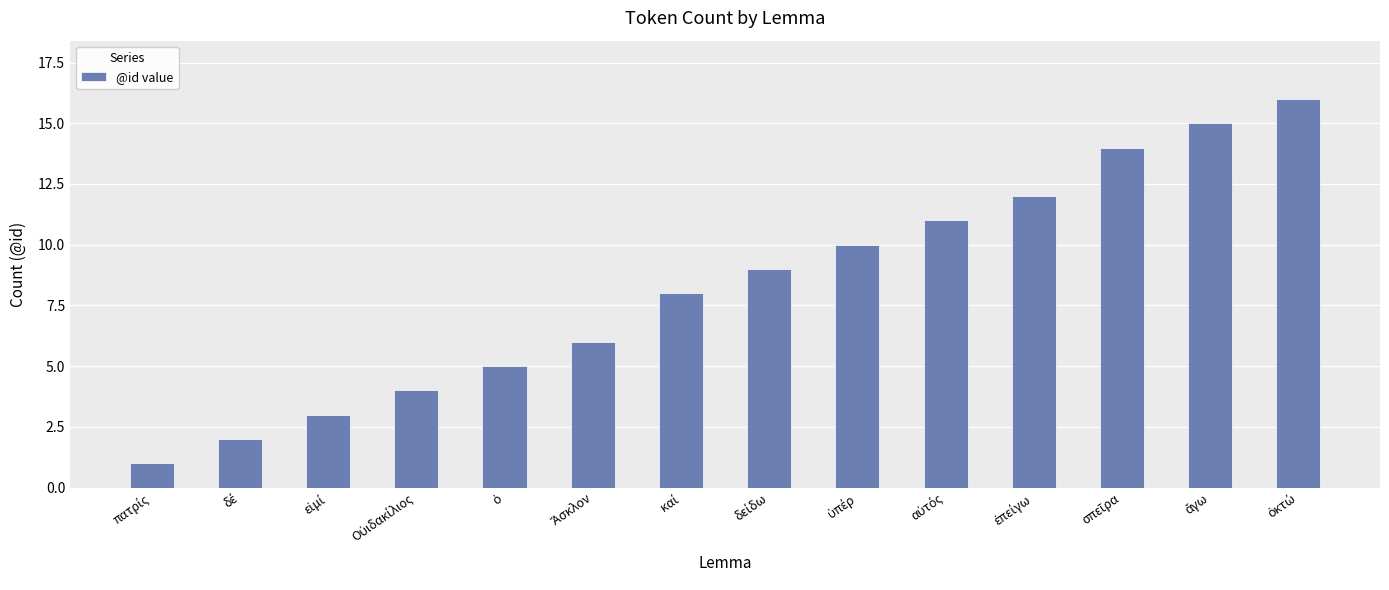

What is the maximum value shown in the chart?

16